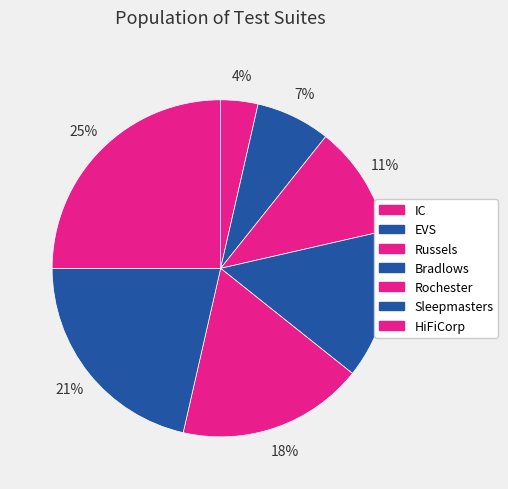

To the nearest percent, what percentage of the pie is Bradlows?

14%